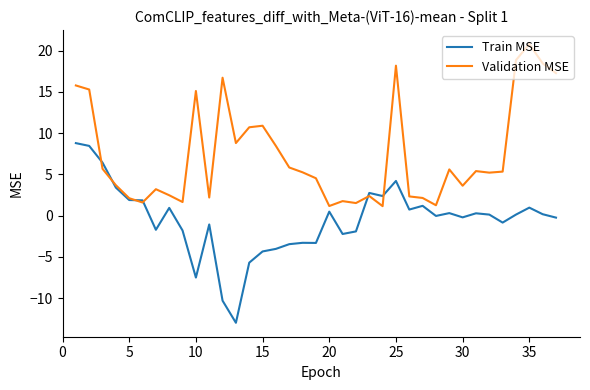

List the series in order of their peak value, highest first.

Validation MSE, Train MSE